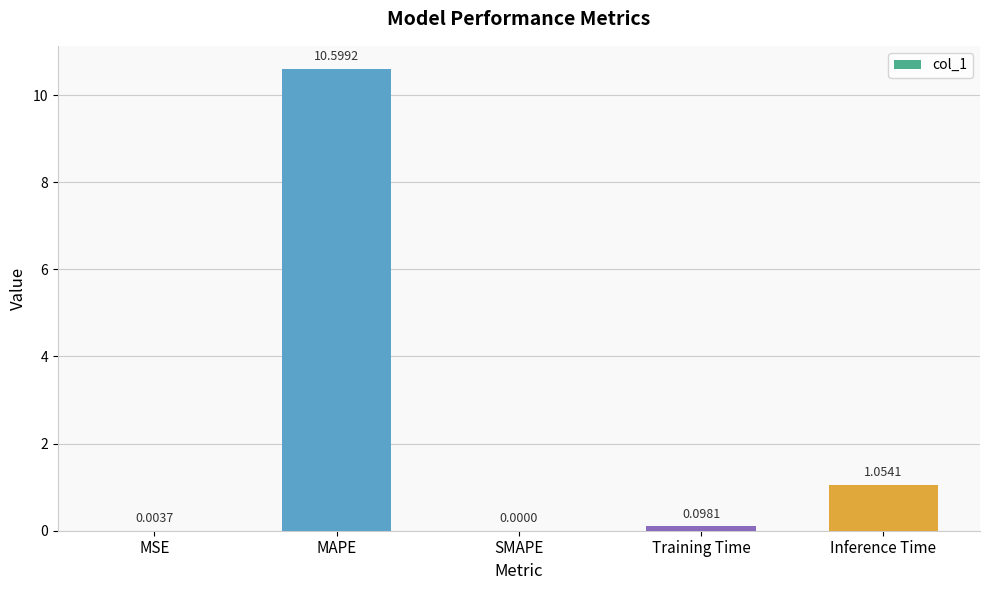

What is the sum of all values?

11.8